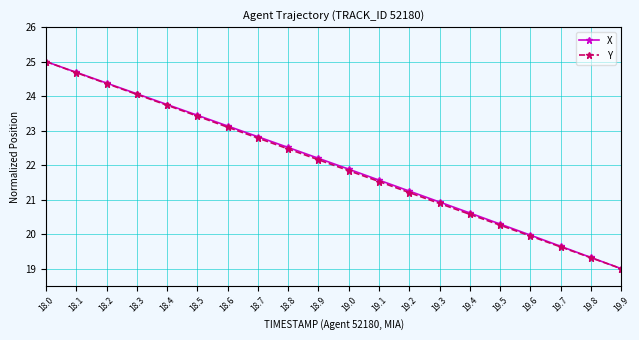

What is the total value across all series at 18.6?

46.2